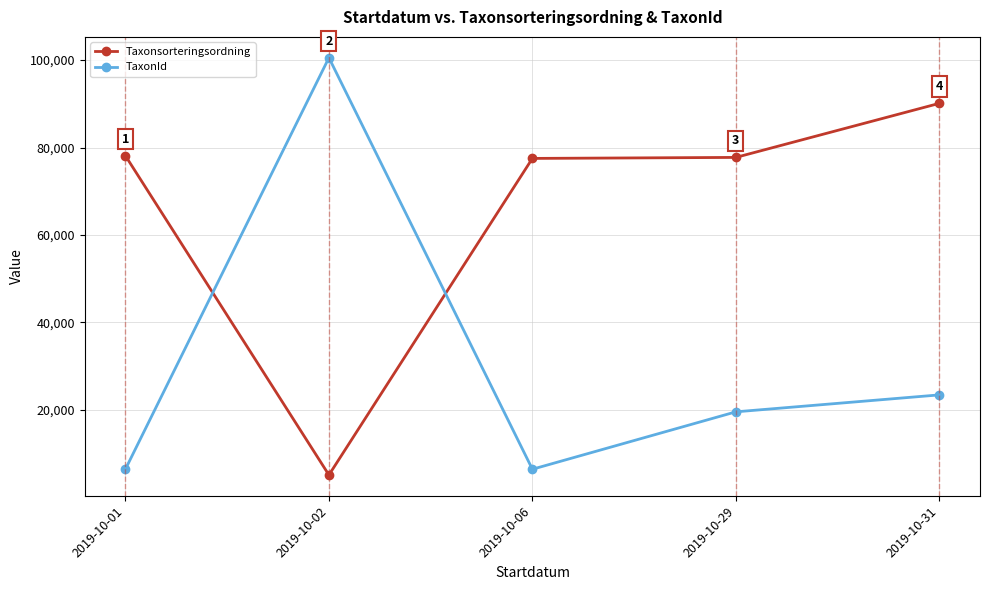

How many data points in TaxonId are above 19551?

3